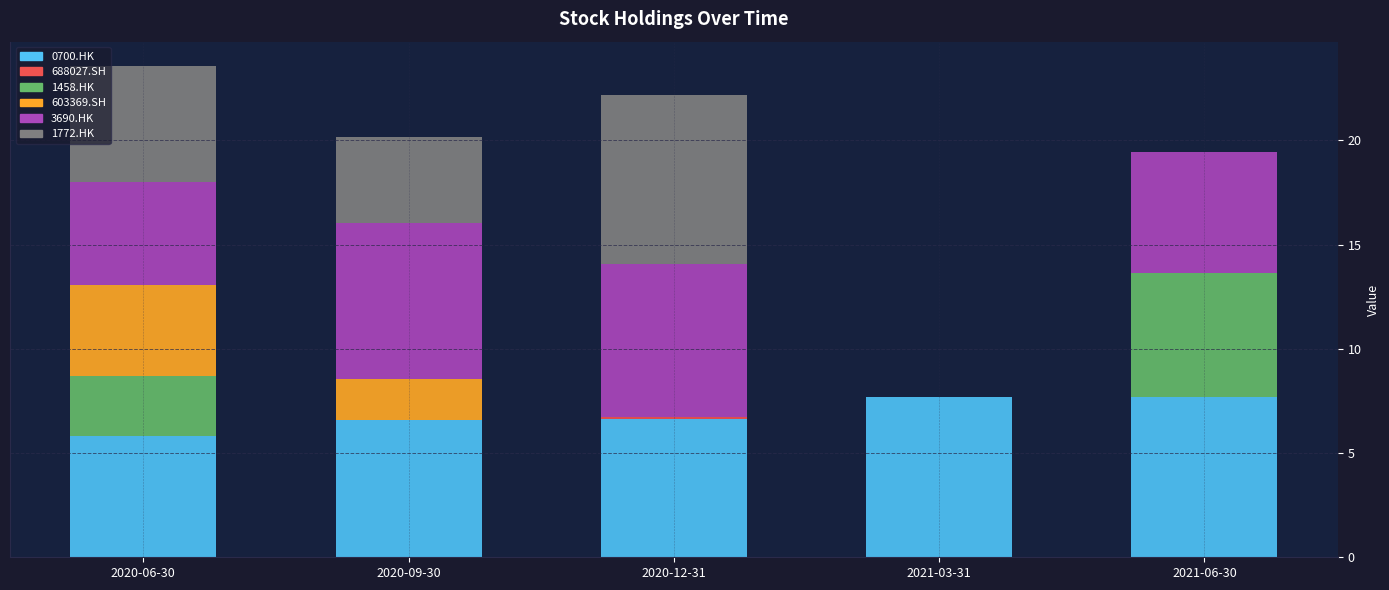

What is the maximum value for 0700.HK?

7.7